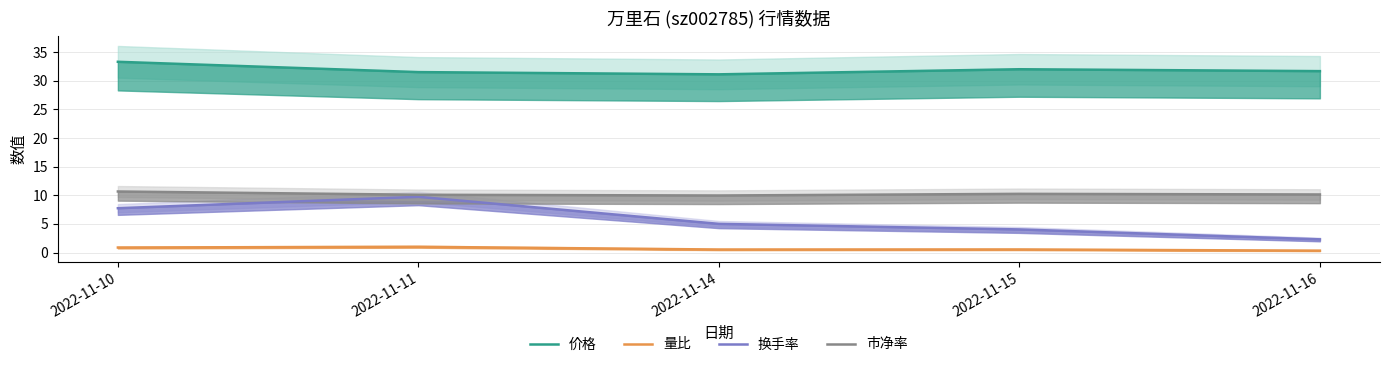

True or false: 市净率 and 量比 intersect in this chart.

False